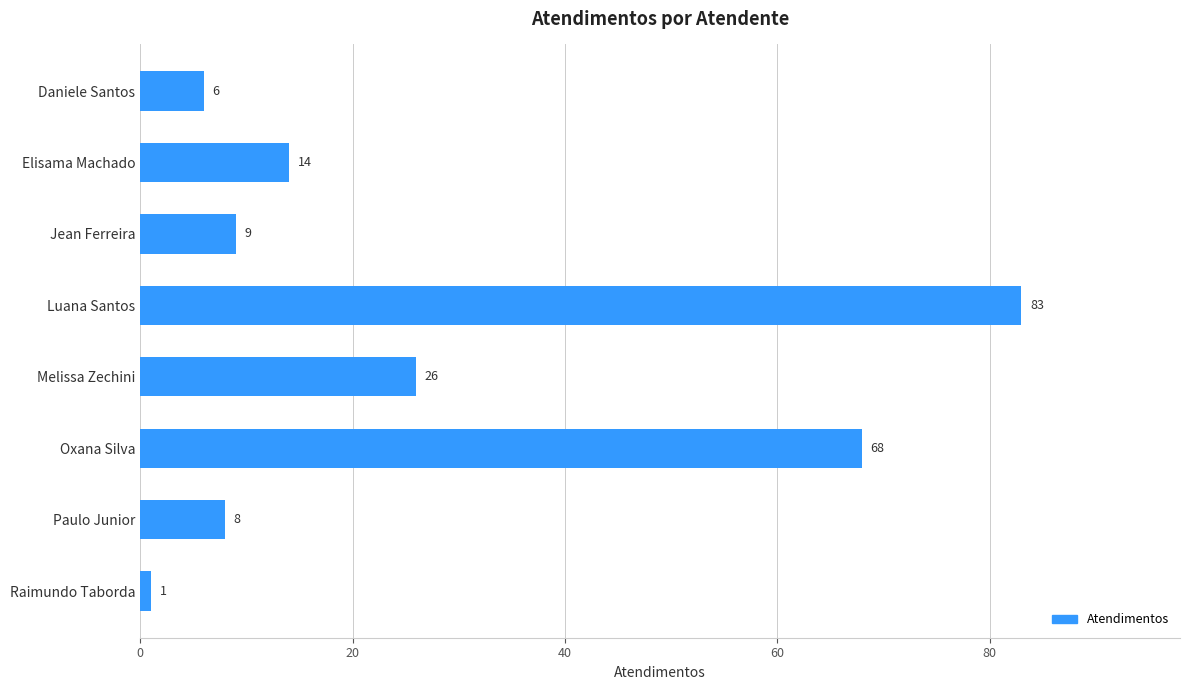

What is the sum of the values at Elisama Machado and Paulo Junior?

22